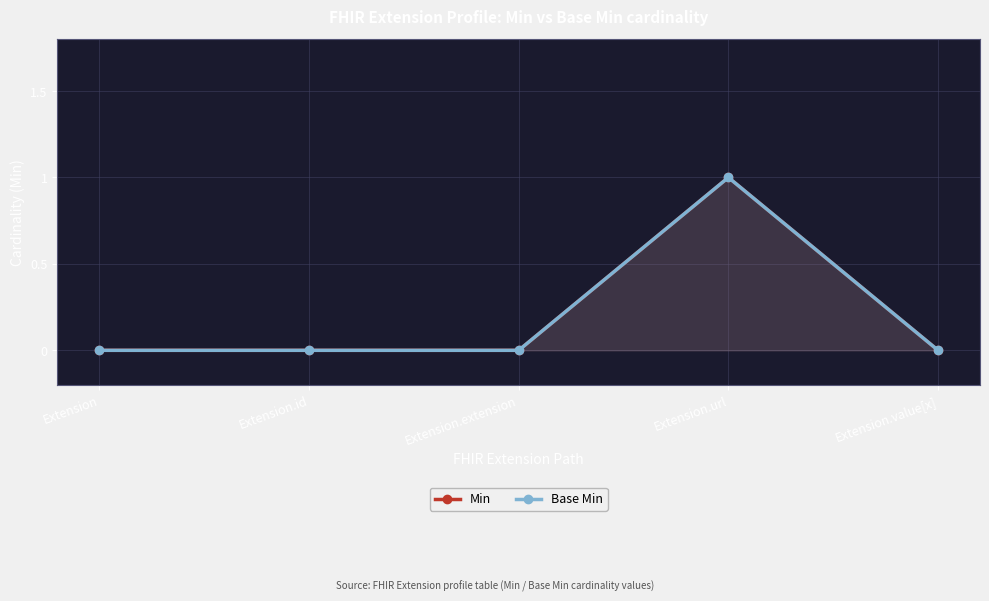

What is the total value across all series at Extension.url?

2